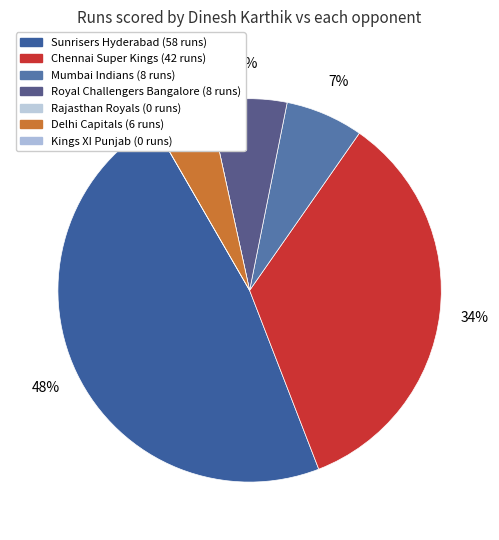

Which category has the smallest portion of the pie?

Kings XI Punjab